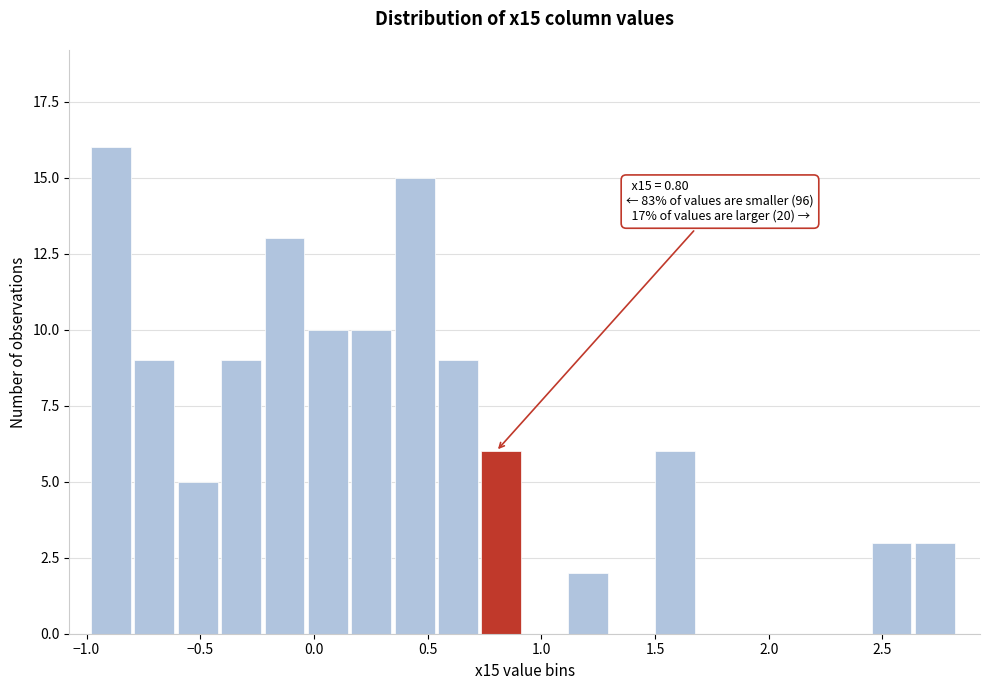

Around what value on the x-axis is the tallest bar? Give the approximate position of its centre, as read against the axis.

-0.90